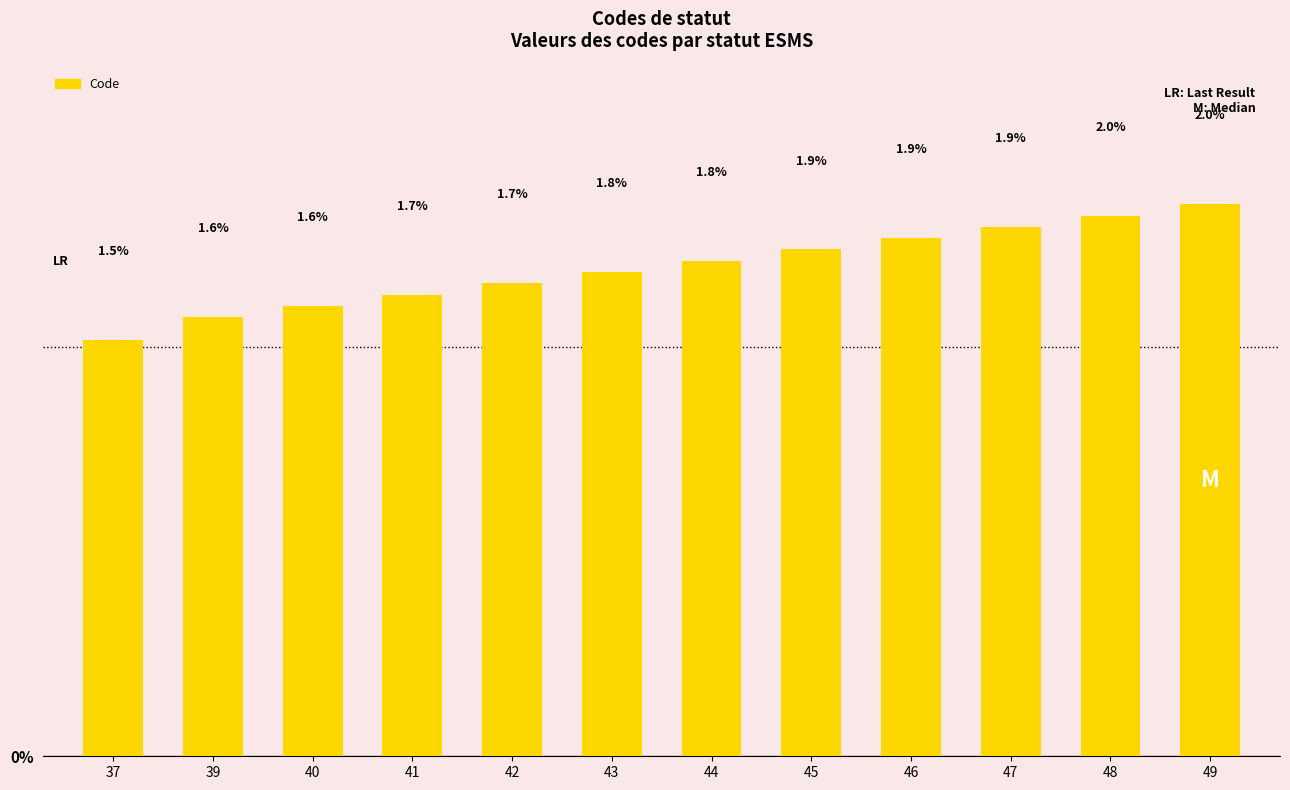

What is the sum of all values?

21.5